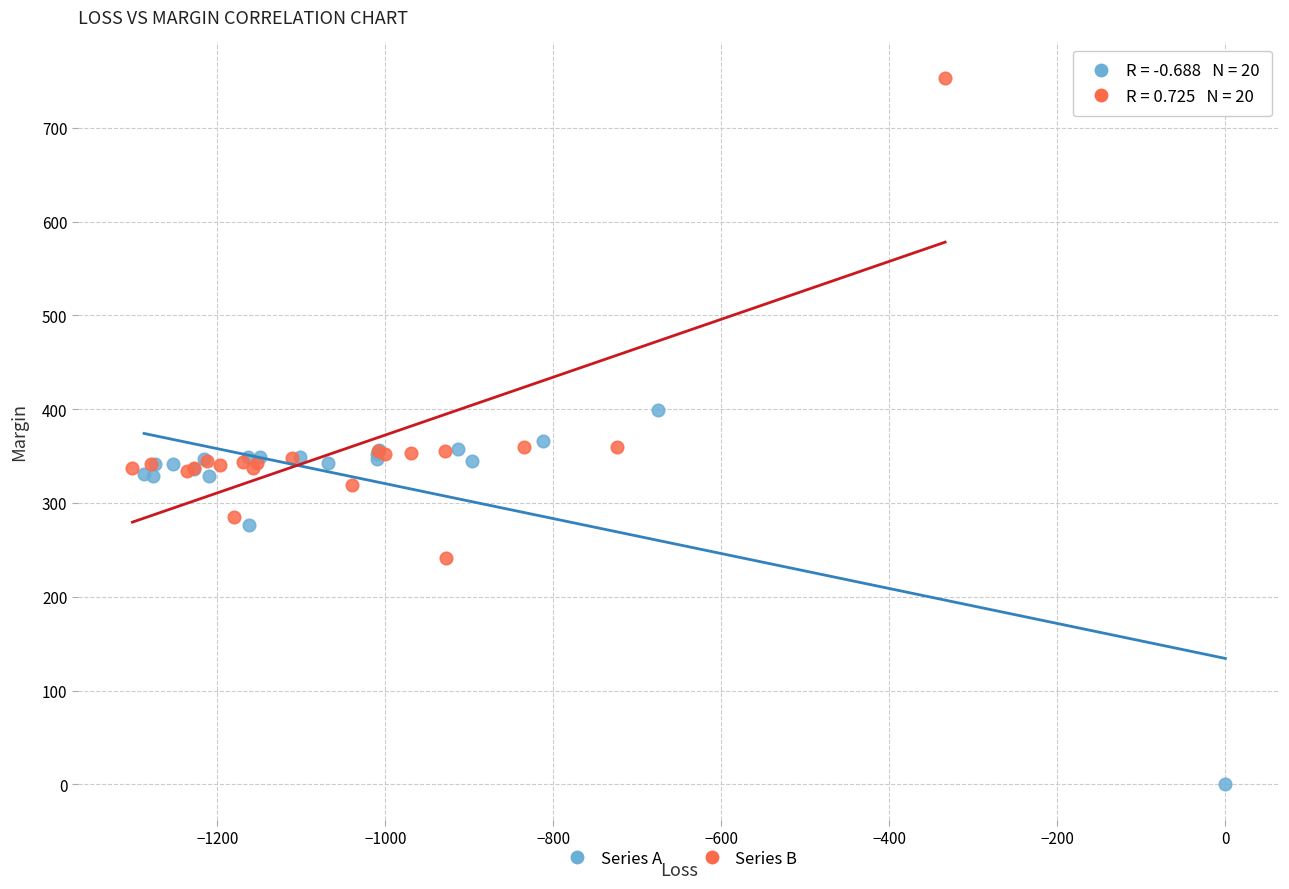

What are all the series names shown in the legend?

Series A, Series B